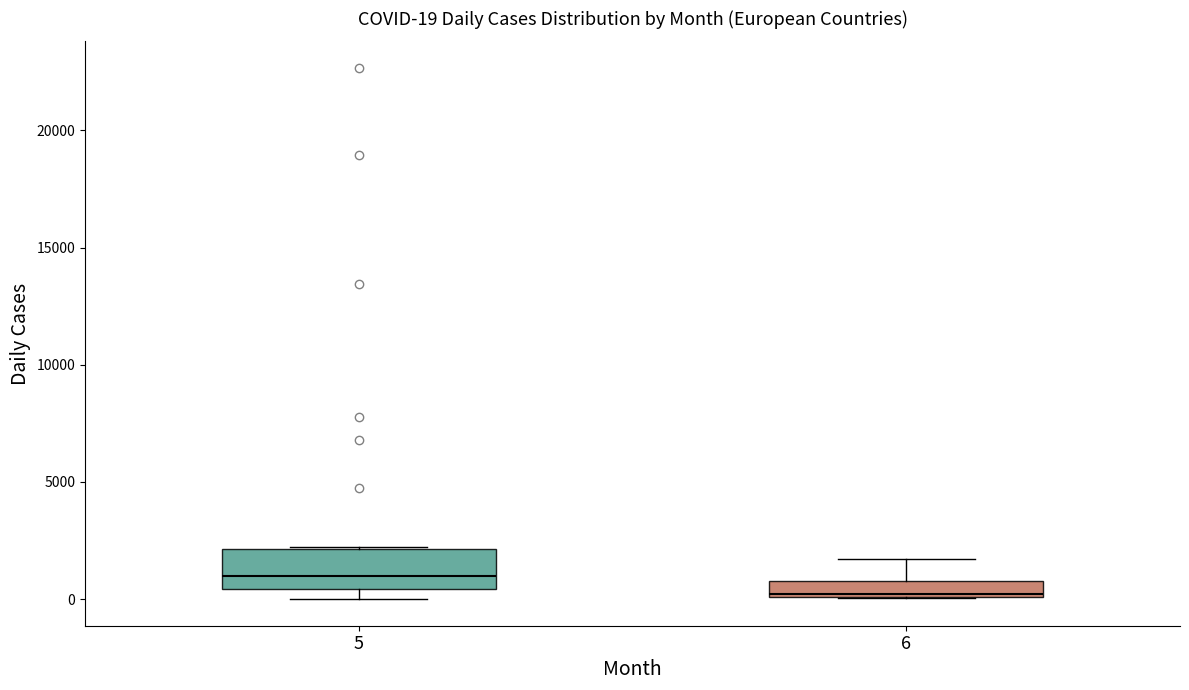

Which box's median line is the highest?

5